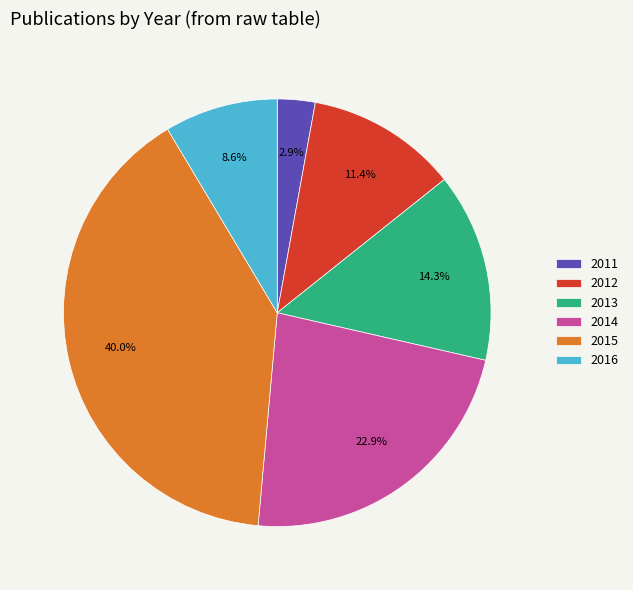

To the nearest percent, what is the difference between the largest and smallest slice percentages?

37%